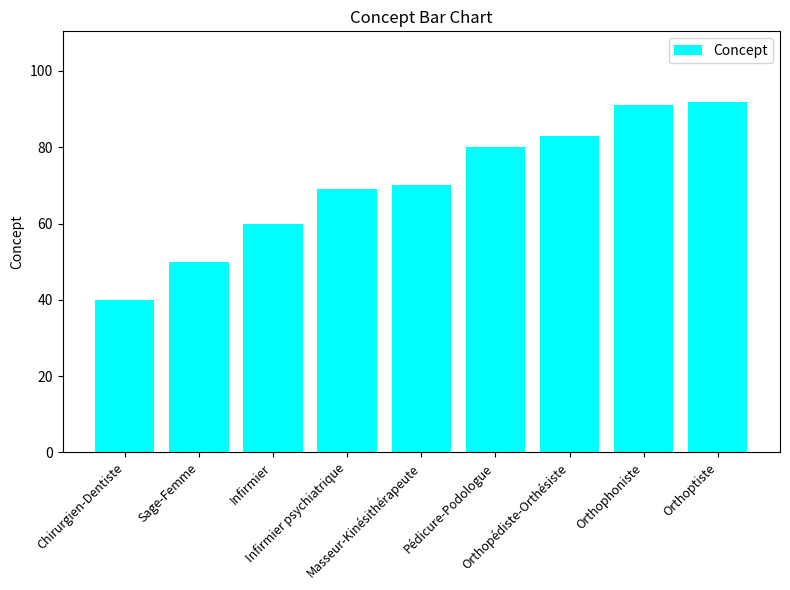

True or false: the data shows 29 at Masseur-Kinésithérapeute.

False